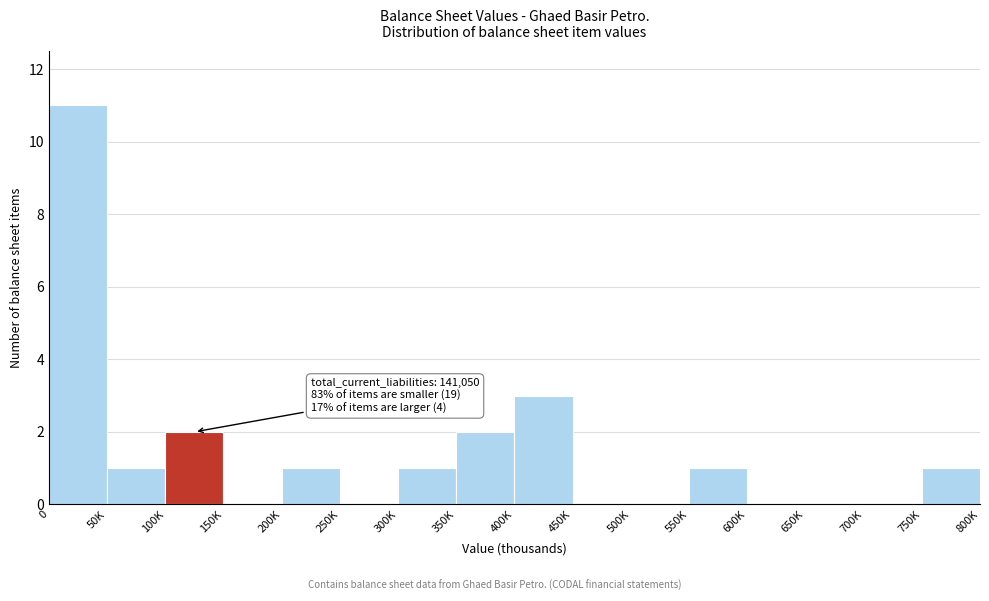

Reading left to right, list all the values displayed in this chart.

0=11	50K=1	100K=2	150K=0	200K=1	250K=0	300K=1	350K=2	400K=3	450K=0	500K=0	550K=1	600K=0	650K=0	700K=0	750K=1